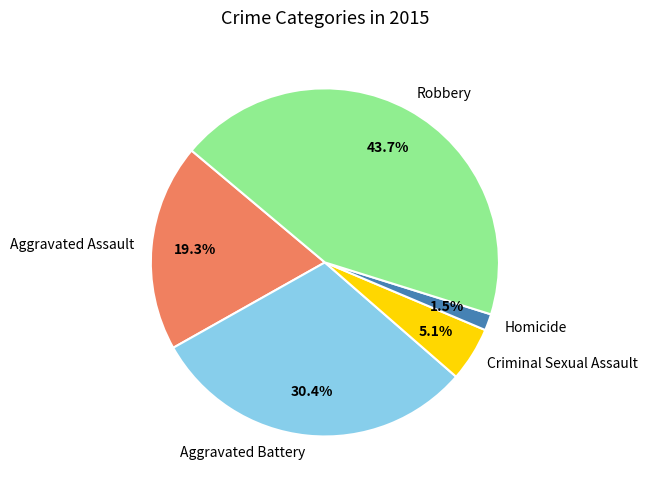

Between Aggravated Assault and Homicide, which is larger?

Aggravated Assault